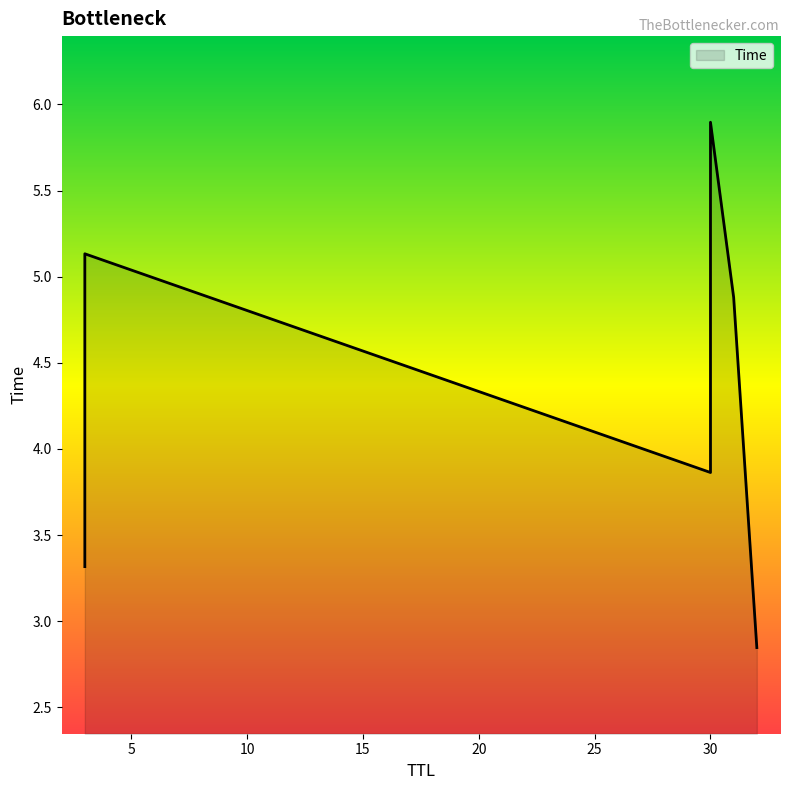

At which category does the chart reach its peak across all series?

30